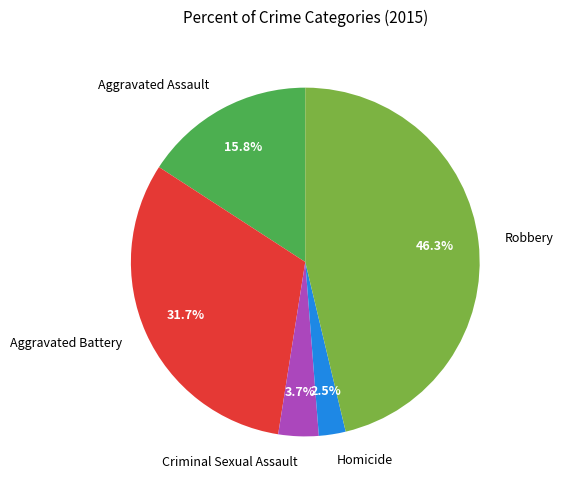

Between Aggravated Battery and Criminal Sexual Assault, which is larger?

Aggravated Battery